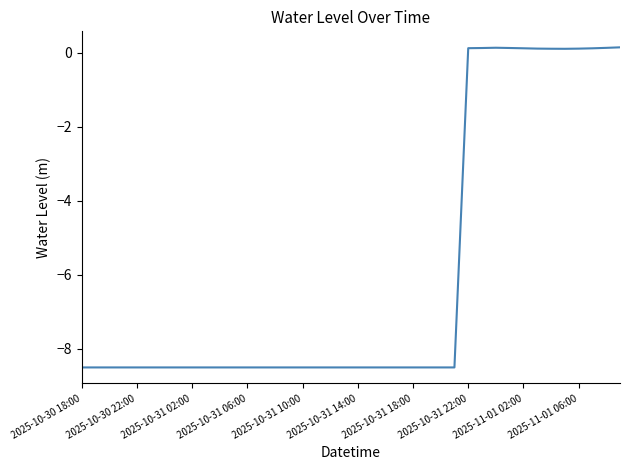

Does the chart have visible grid lines?

No